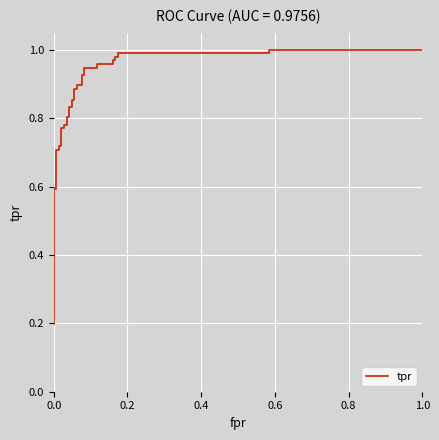

What is the average value?

0.8